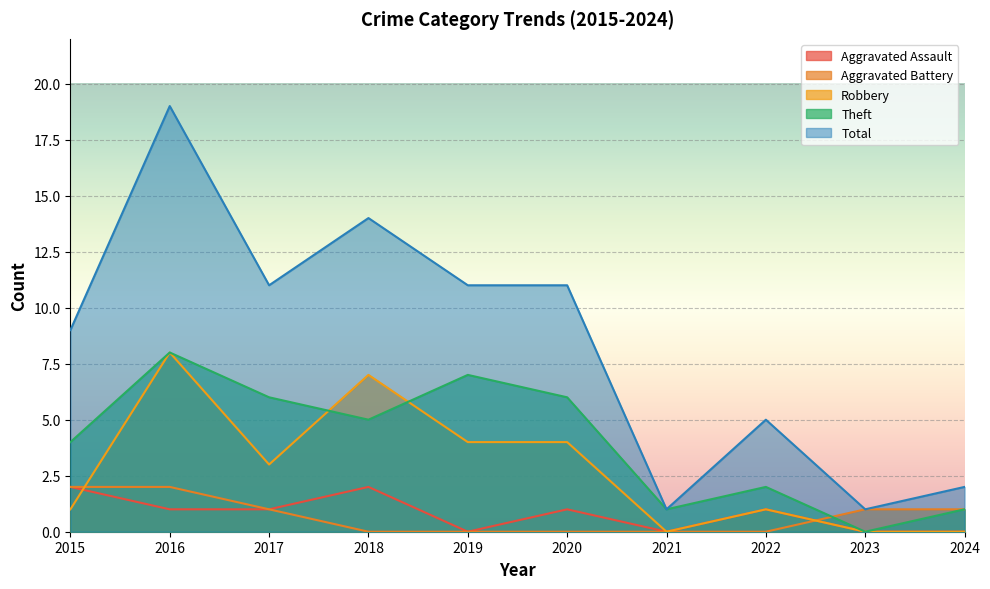

What is the value of the Total point at the 1st from the left?

9